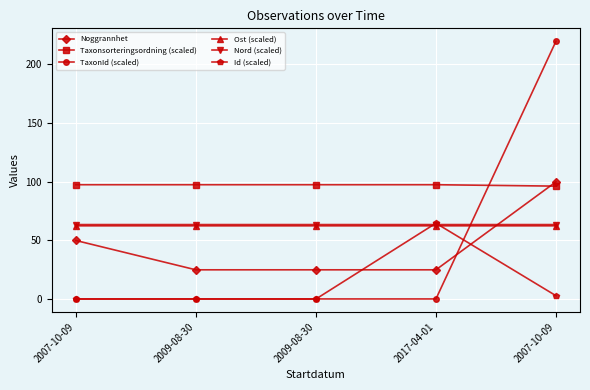

What is the difference between the highest and lowest values at 2017-04-01?

97.3